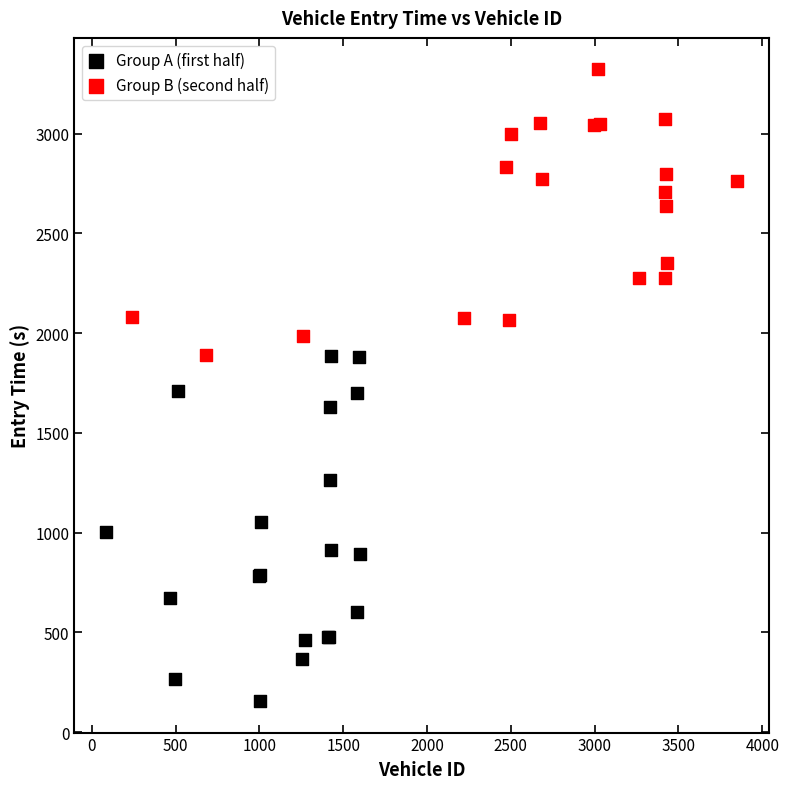

Which series contains the highest Y value?

Group B (second half)